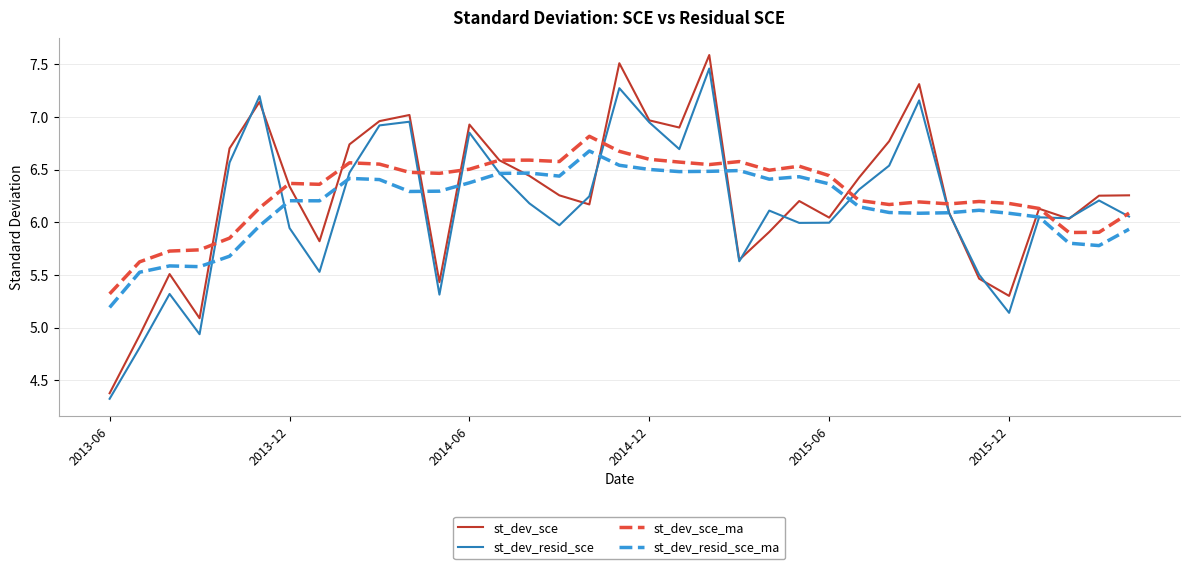

What is the highest value of the st_dev_sce series?

7.6